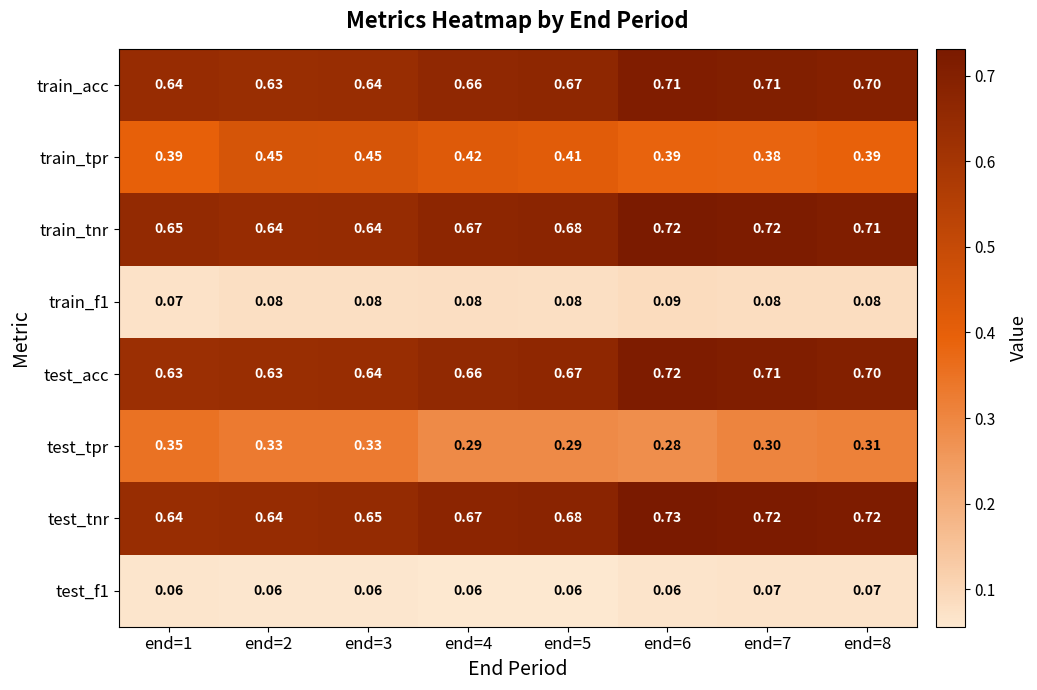

Is the value of train_tnr at end=5 greater than the value of test_tpr at end=5?

Yes